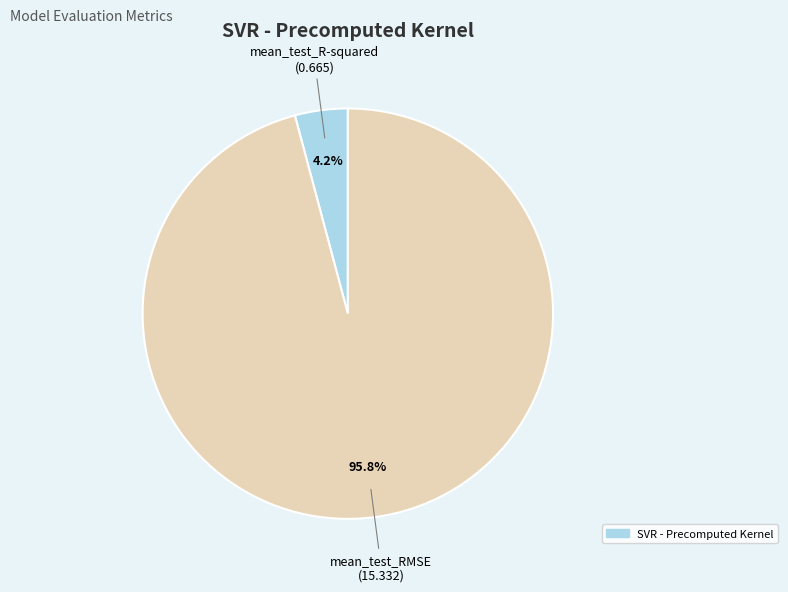

Is there a majority slice in this chart?

Yes